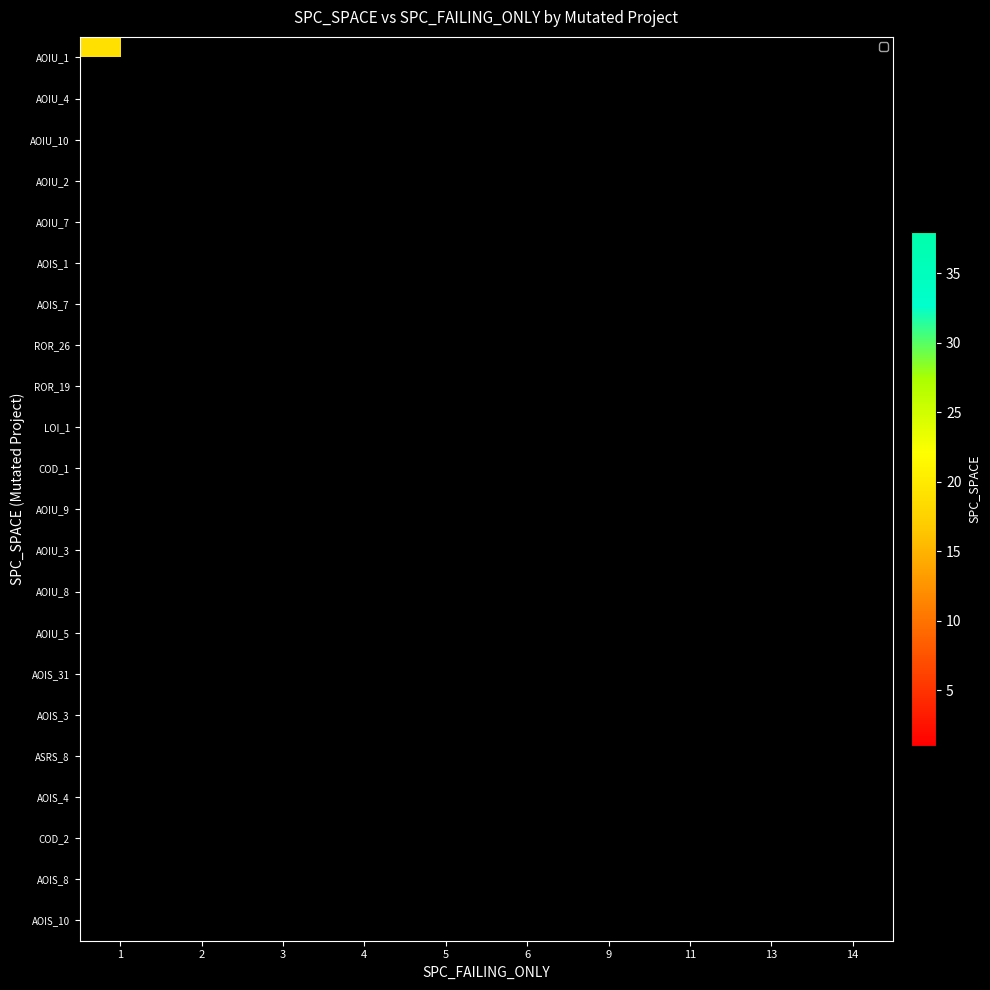

How many categories are shown in the chart?

10